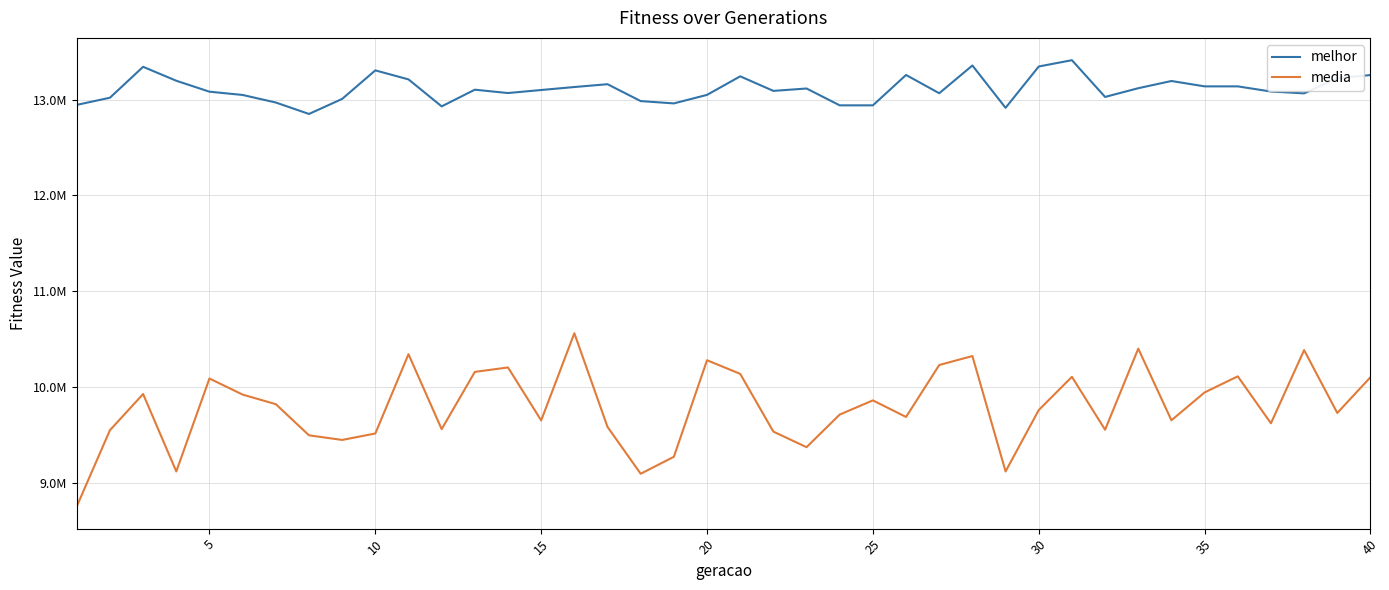

What are all the series names shown in the legend?

melhor, media